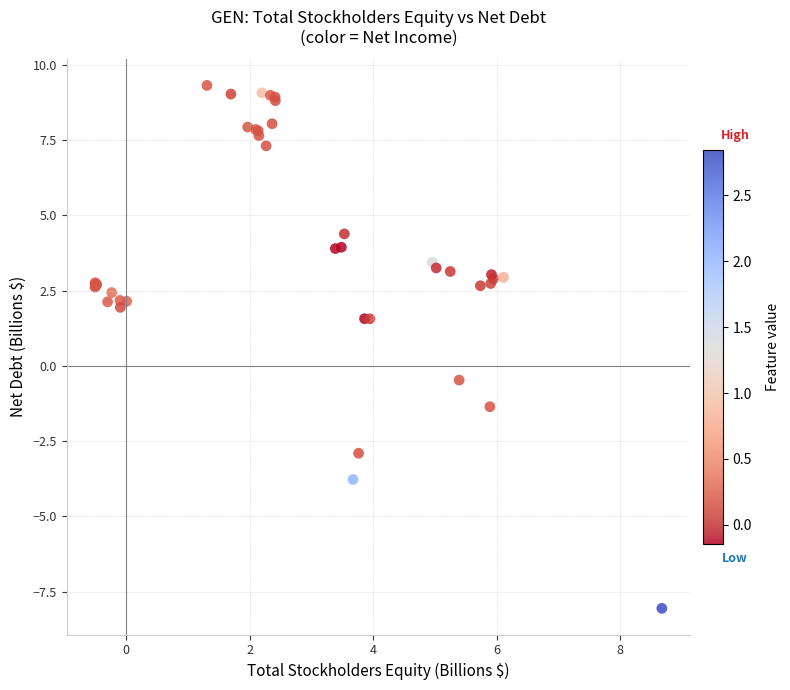

What Y value in the scatter plot is closest to 0?

-0.5